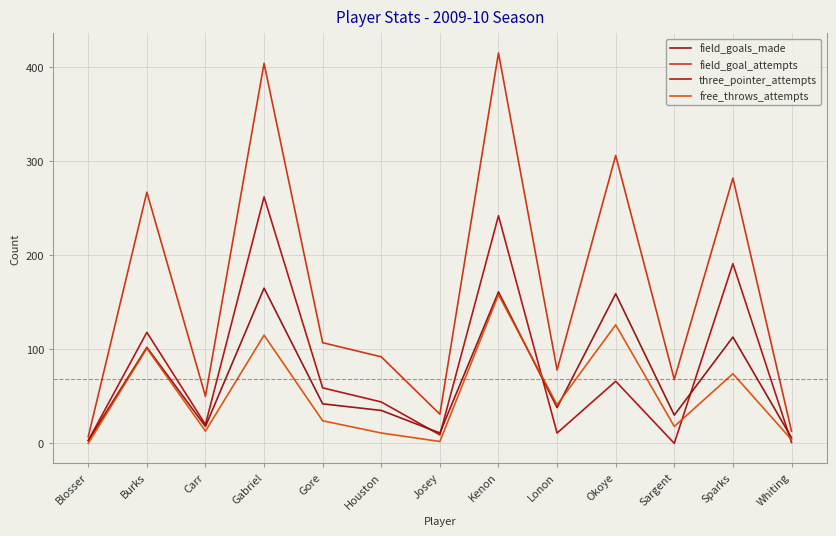

What is the difference between the second highest and minimum values in the field_goal_attempts series?

397